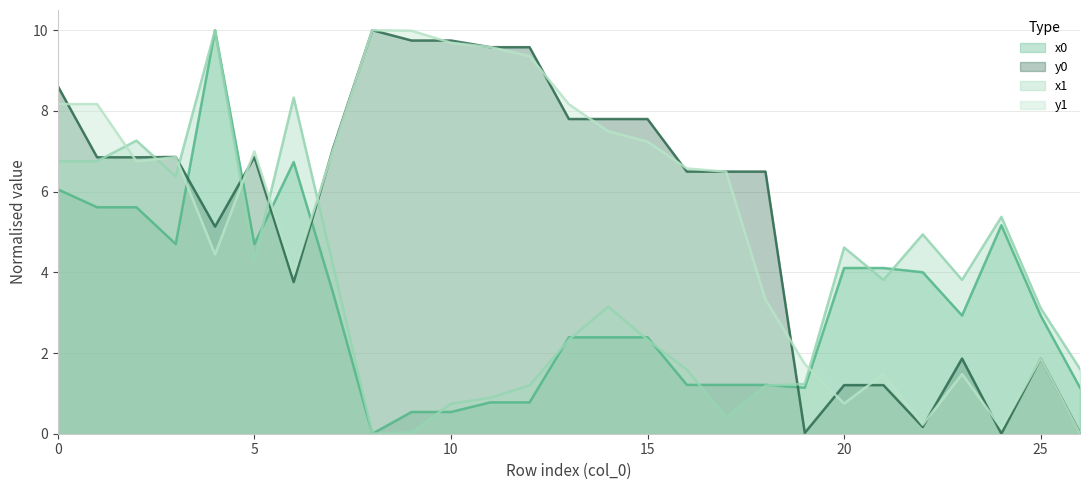

The value of x1 at 16 is 1.6. True or false?

True